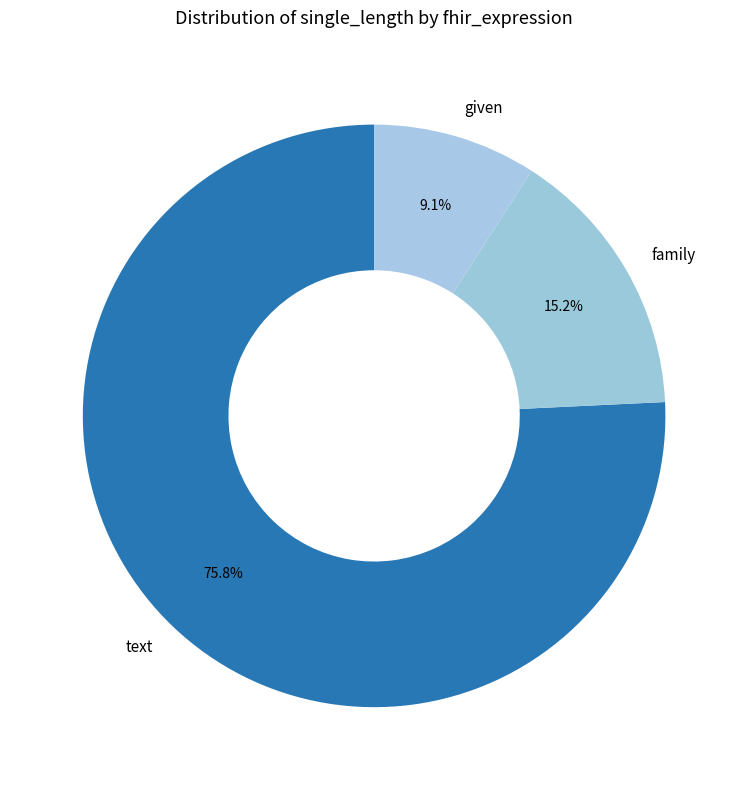

What is the total percentage of text and family?

90.9%